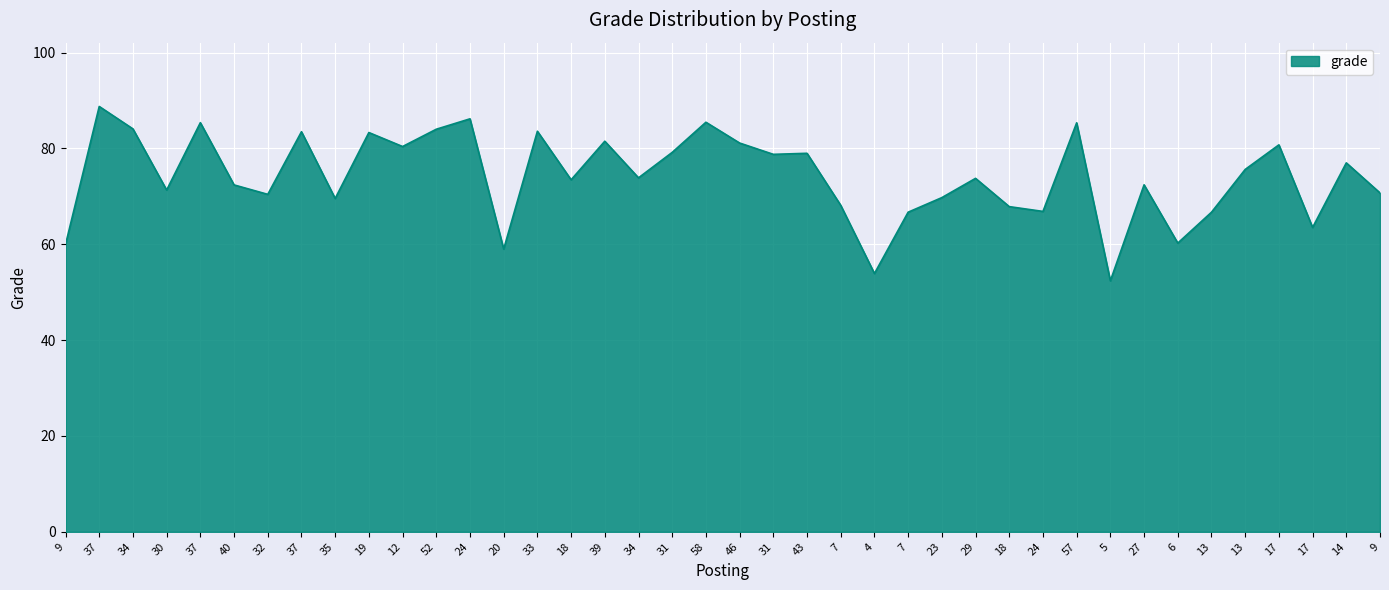

True or false: the data shows 80.8 at 17.

True